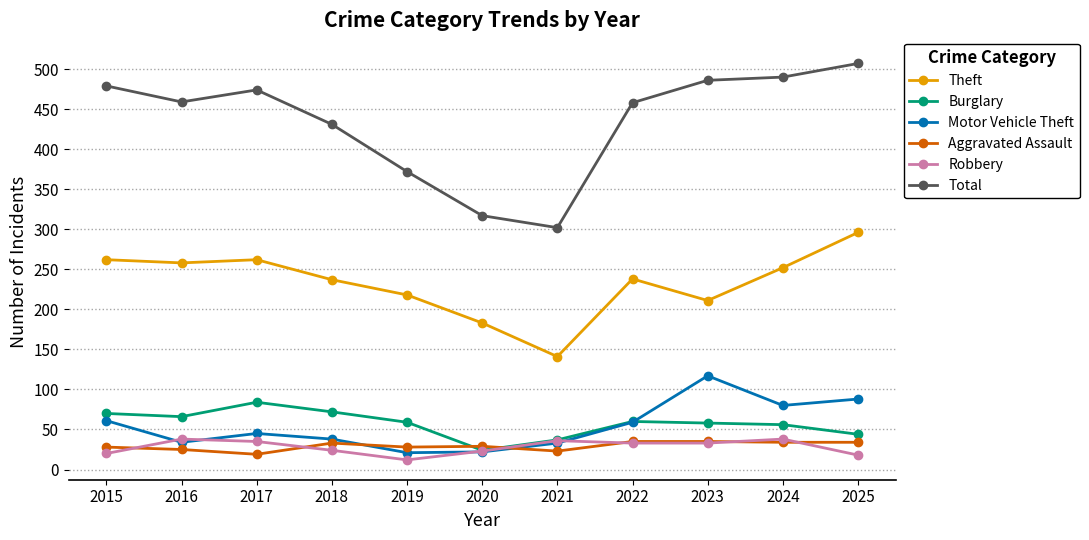

What is the sum of all Robbery values?

310